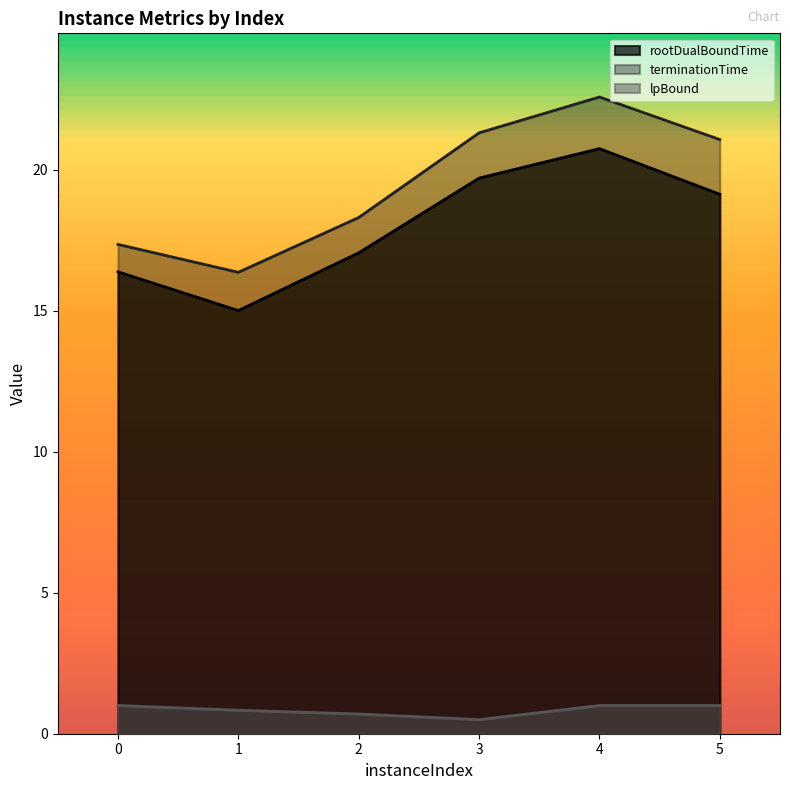

True or false: terminationTime and rootDualBoundTime intersect in this chart.

False